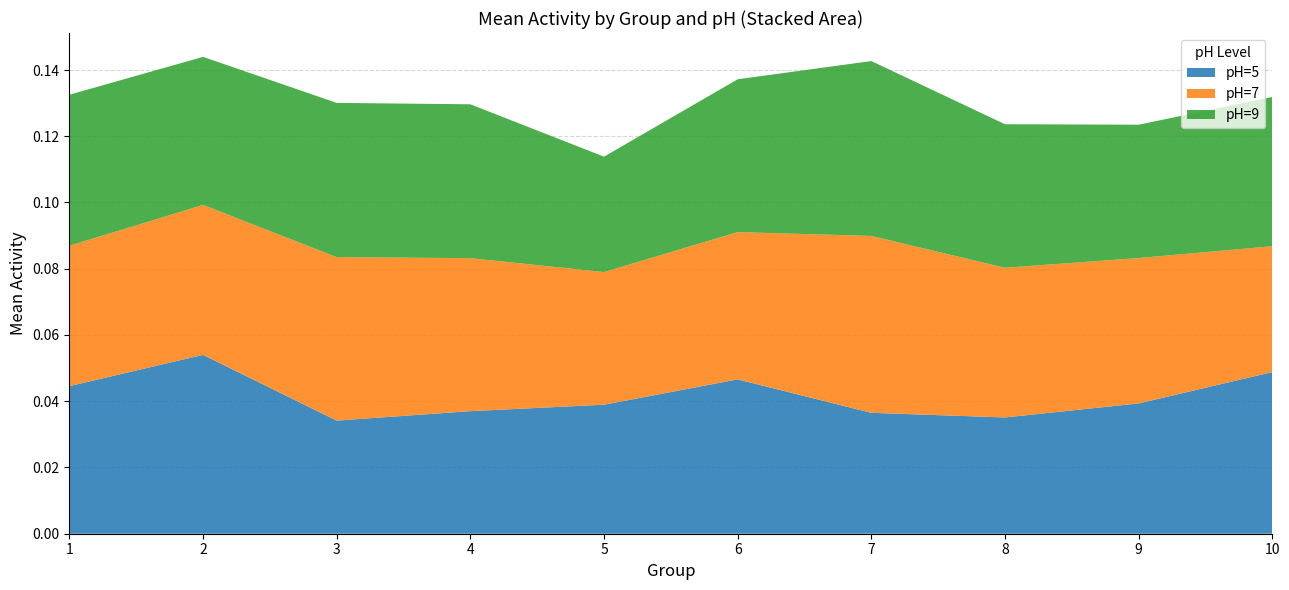

Reading left to right, transcribe all the data shown in this chart.

ph=5: 1=0.0	2=0.1	3=0.0	4=0.0	5=0.0	6=0.1	7=0.0	8=0.0	9=0.0	10=0.1
ph=7: 1=0.0	2=0.0	3=0.0	4=0.0	5=0.0	6=0.0	7=0.0	8=0.0	9=0.0	10=0.0
ph=9: 1=0.0	2=0.0	3=0.1	4=0.0	5=0.0	6=0.0	7=0.1	8=0.0	9=0.0	10=0.0